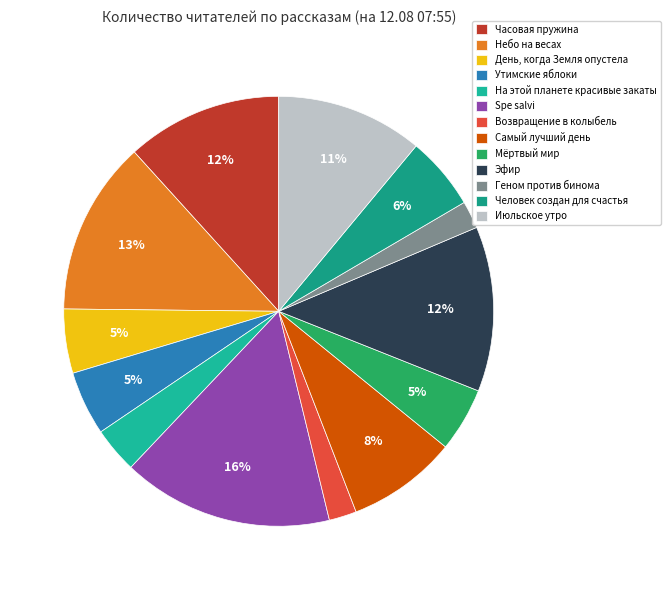

Rank the categories by value from highest to lowest.

Spe salvi, Небо на весах, Эфир, Часовая пружина, Июльское утро, Самый лучший день, Человек создан для счастья, День, когда Земля опустела, Утимские яблоки, Мёртвый мир, На этой планете красивые закаты, Возвращение в колыбель, Геном против бинома